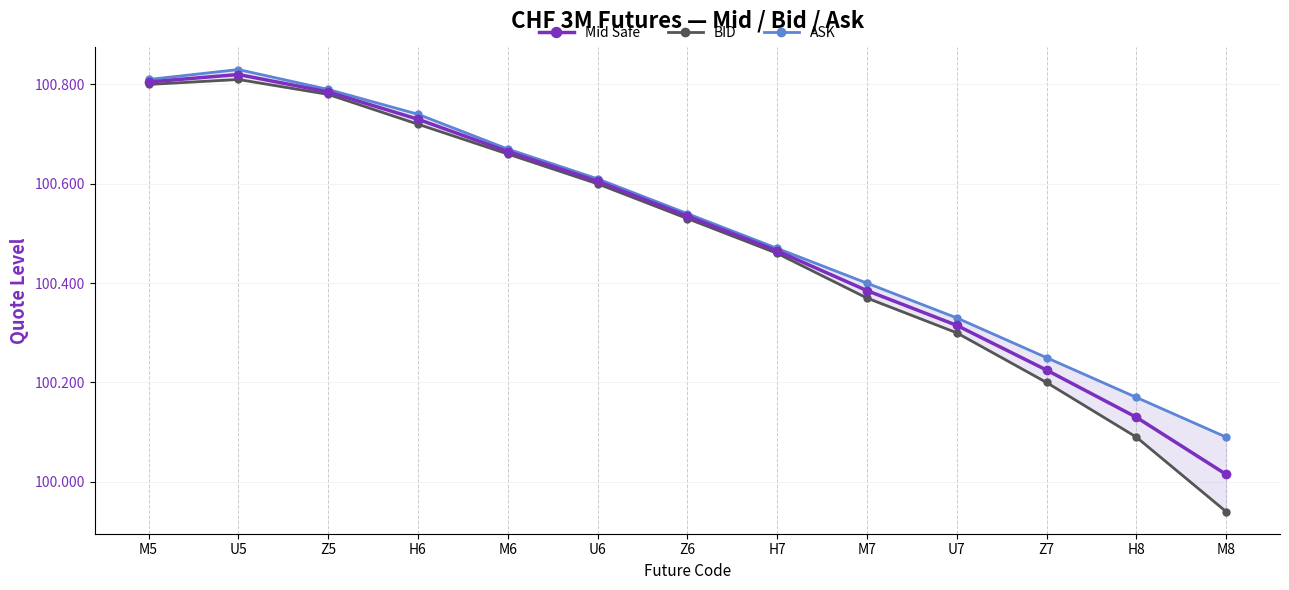

At H6, list the series in order from largest to smallest.

ASK, Mid Safe, BID